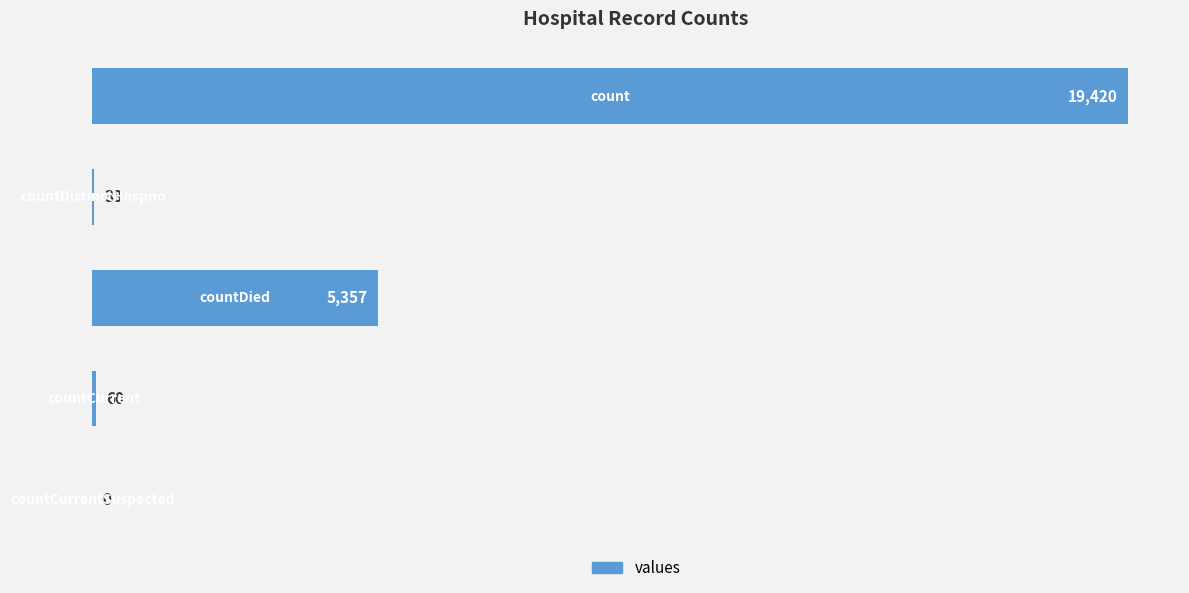

What is the greatest value displayed?

19420